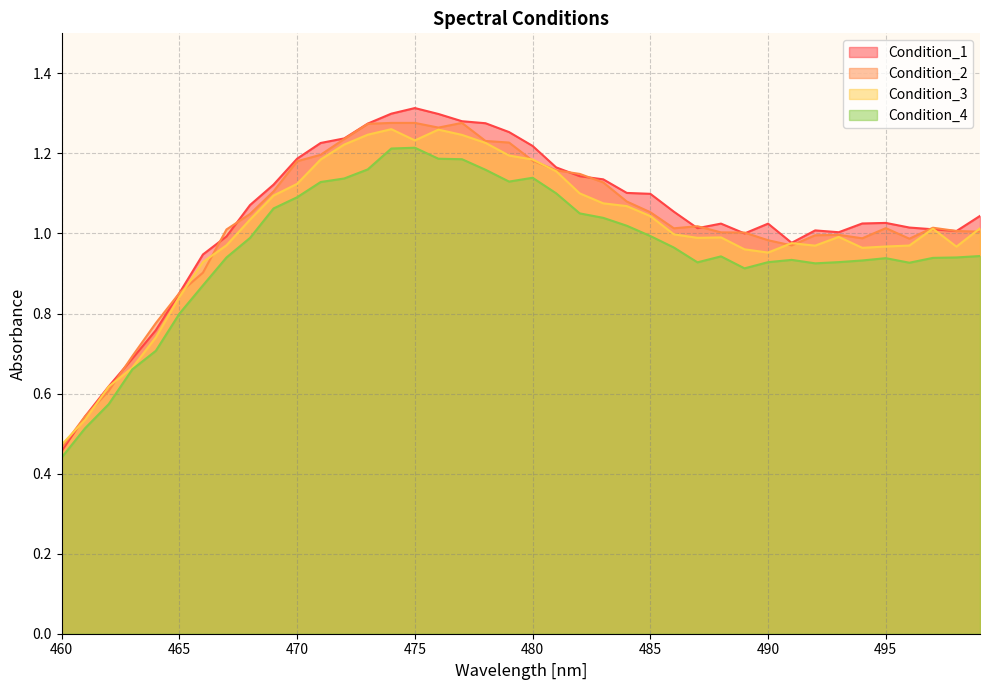

At which category is the sum across all series the highest?

474